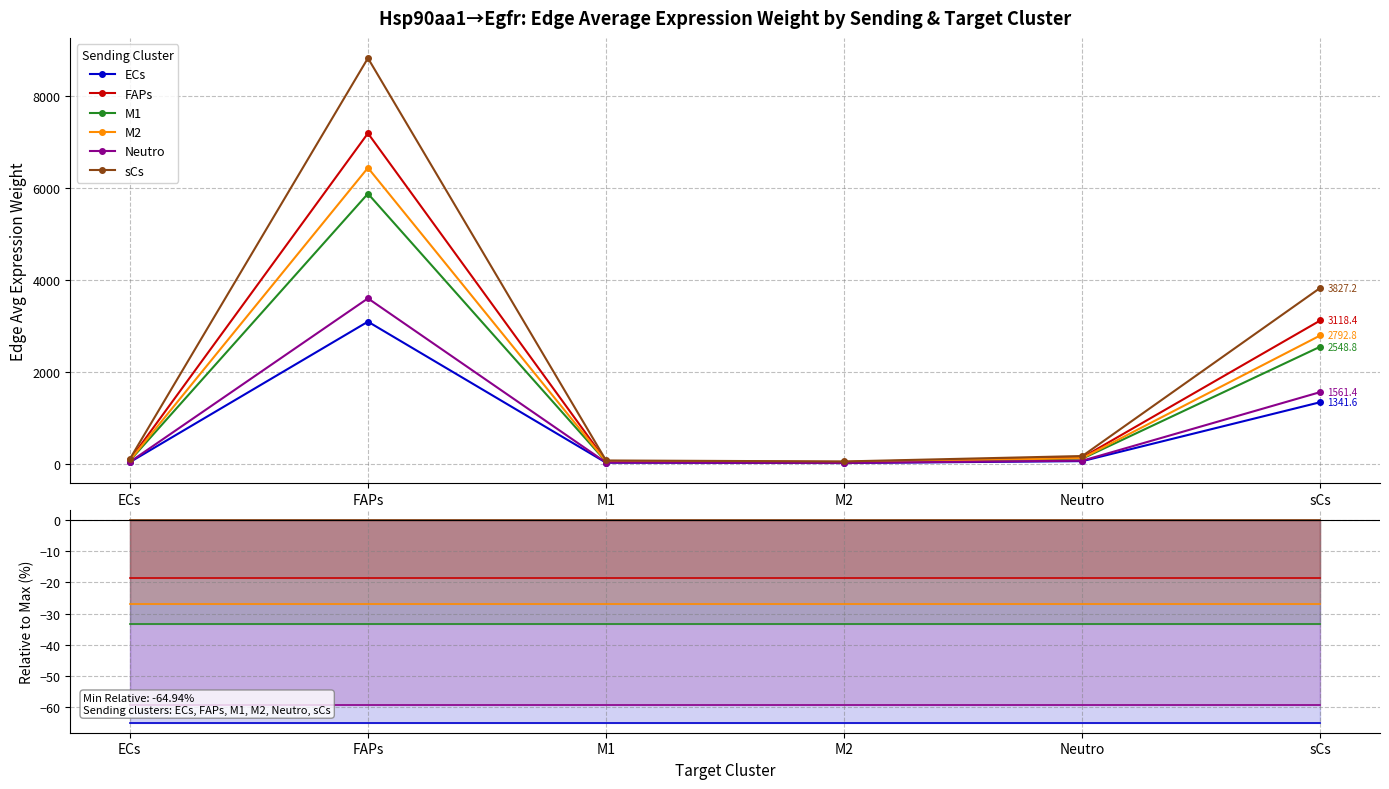

At how many categories does at least one series exceed -58?

6